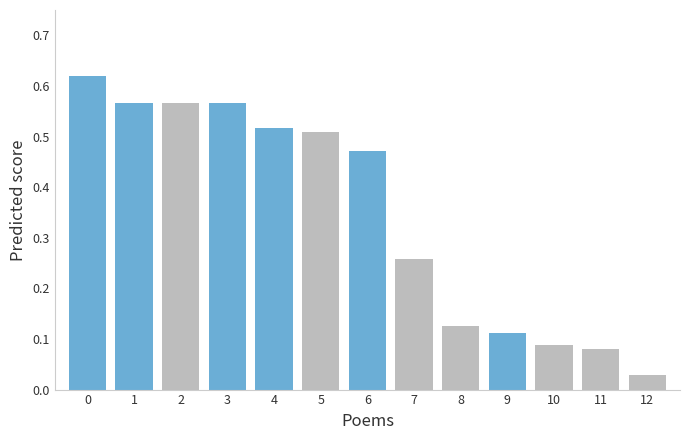

Which has a higher value, 11 or 7?

7